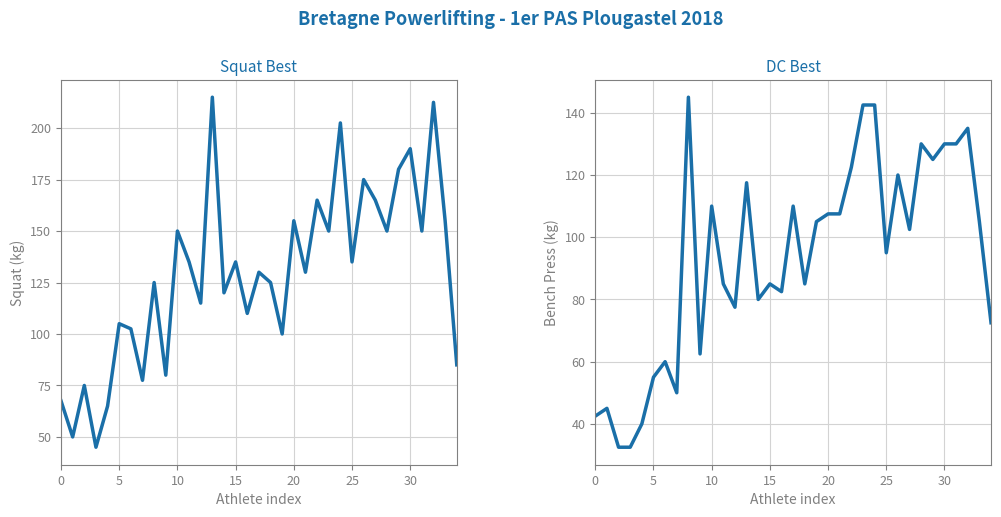

The value of DC Best at 10 is 110.0. True or false?

True